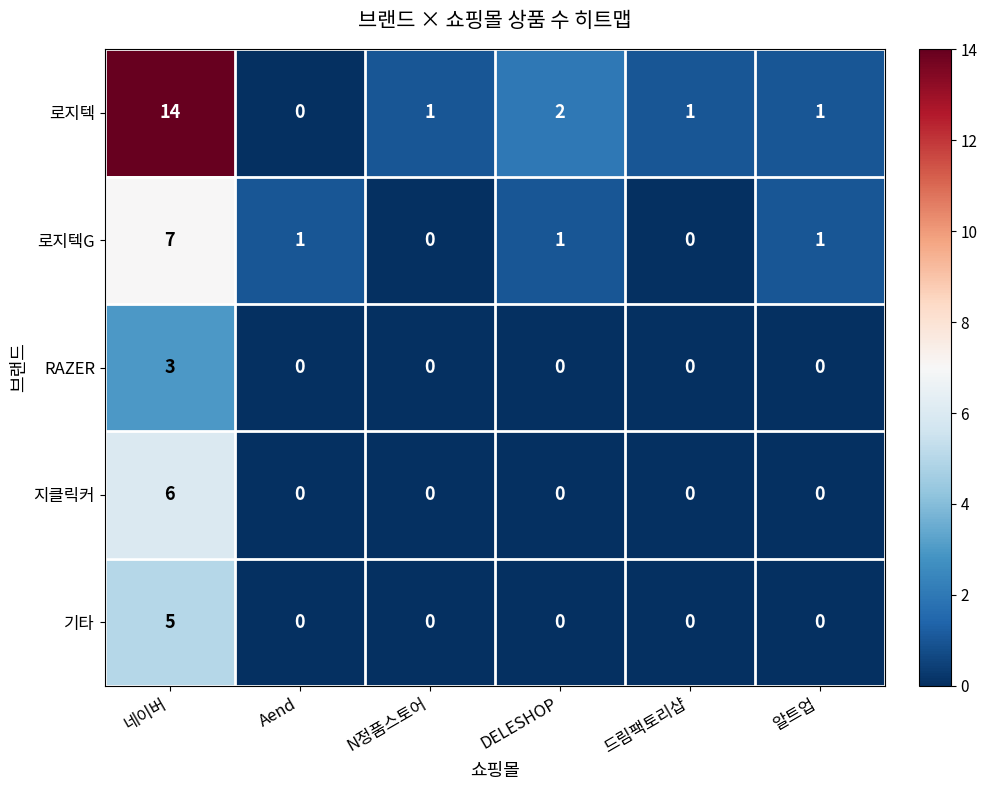

What is the highest value of the 로지텍 series?

14